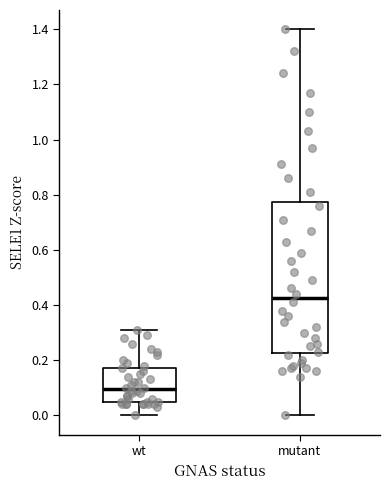

Reading left to right, read every box against the y-axis: the position of its median line, the range the box covers, and the ends of its whiskers. The values are not printed on the chart, so give them approximately, as read against the axis.

wt: median 0.10, box 0.06 to 0.18, whiskers 0.00 to 0.32
mutant: median 0.42, box 0.22 to 0.78, whiskers 0.00 to 1.40